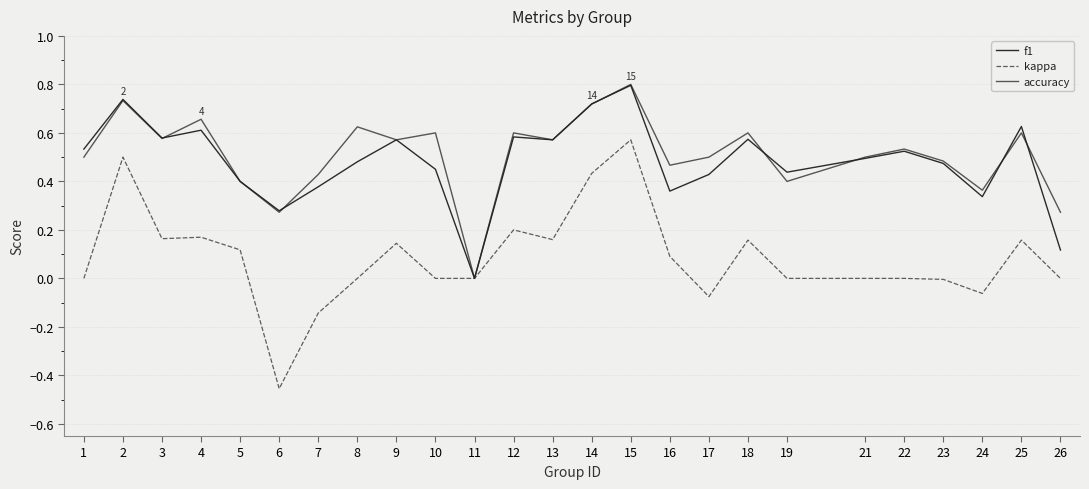

What is the approximate value of accuracy at 8?

0.6